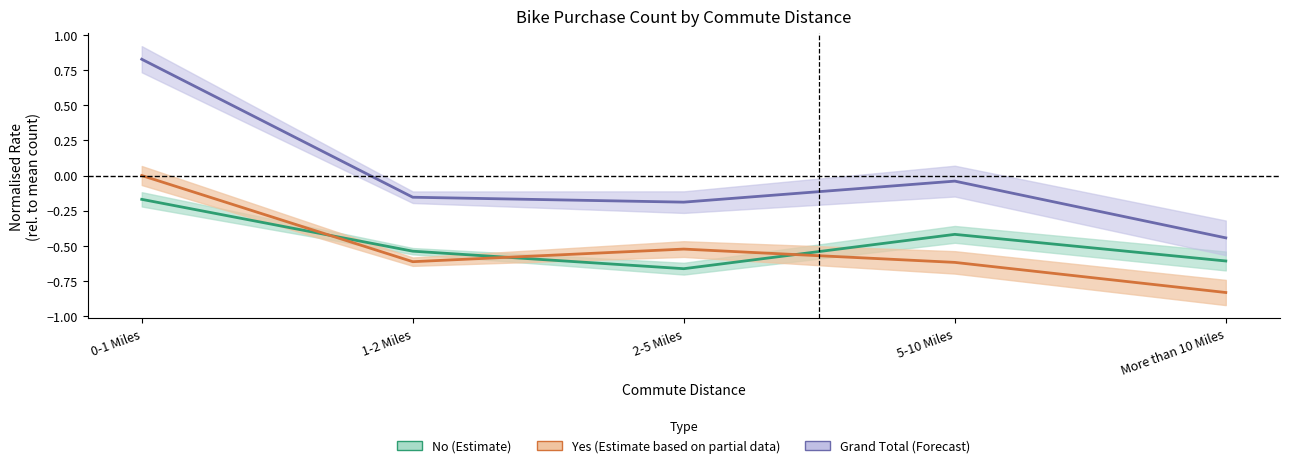

Reading left to right, transcribe all the data shown in this chart.

No: -0.2	-0.5	-0.7	-0.4	-0.6
Yes: 0.0	-0.6	-0.5	-0.6	-0.8
Grand Total: 0.8	-0.2	-0.2	-0.0	-0.4